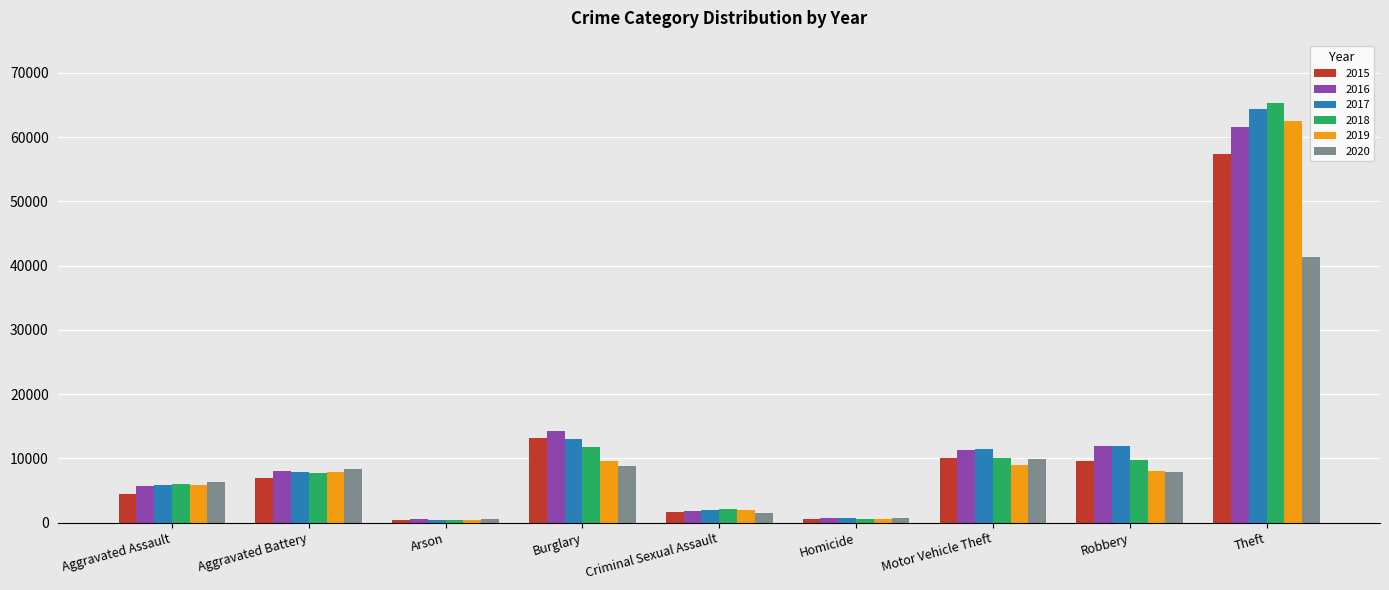

What is the total value across all series at Aggravated Assault?

34094